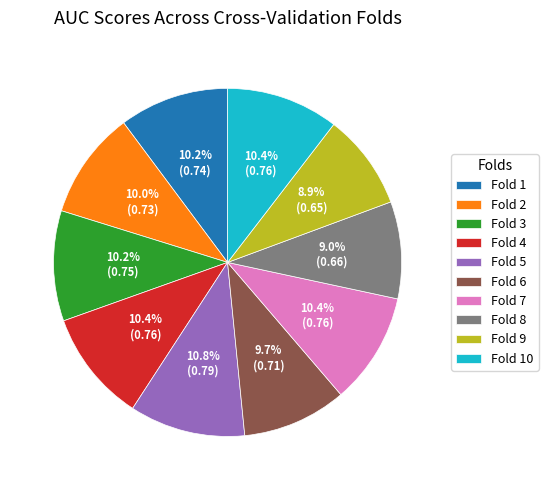

What percentage is the Fold 8 slice, to the nearest percent?

9%